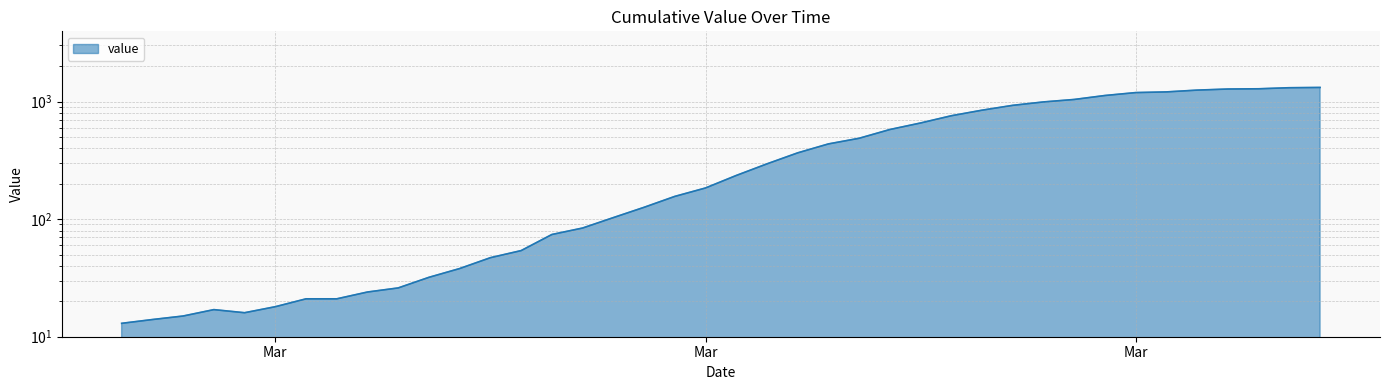

What is the minimum value shown in the chart?

13